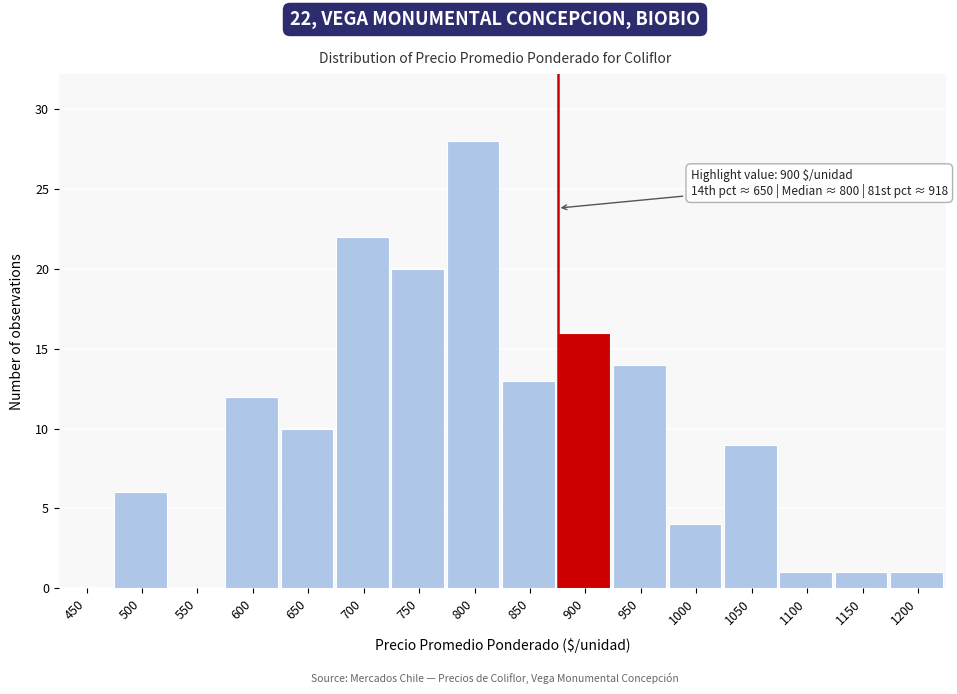

Reading left to right, extract all data points from this chart.

450=0	500=6	550=0	600=12	650=10	700=22	750=20	800=28	850=13	900=16	950=14	1000=4	1050=9	1100=1	1150=1	1200=1